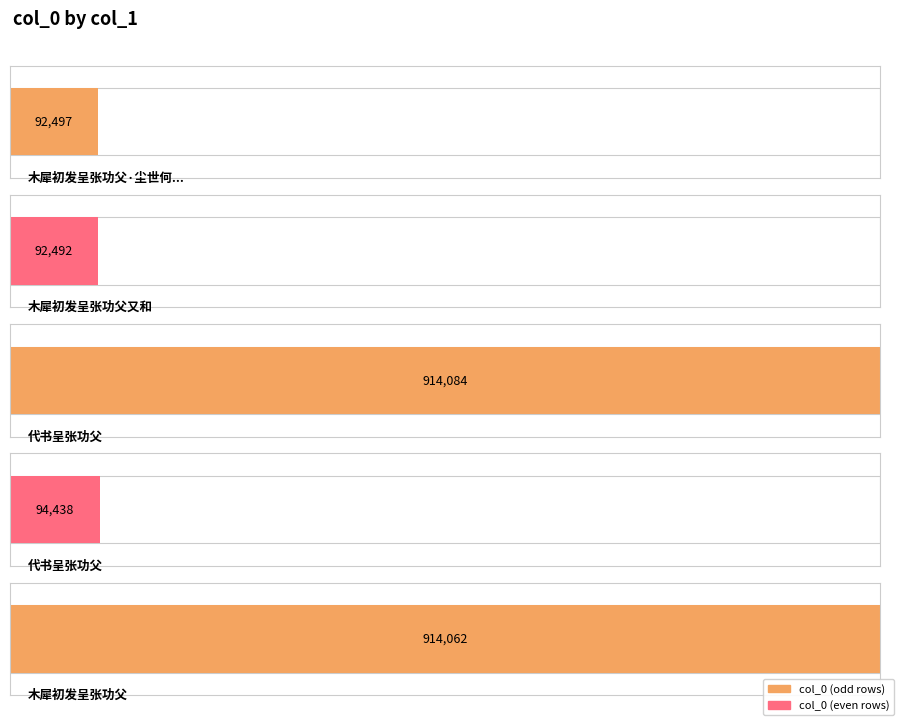

Reading right to left, what are all the values shown in this chart?

木犀初发呈张功父=914062	代书呈张功父=94438	代书呈张功父=914084	木犀初发呈张功父又和=92492	木犀初发呈张功父·尘世何曾识桂林=92497